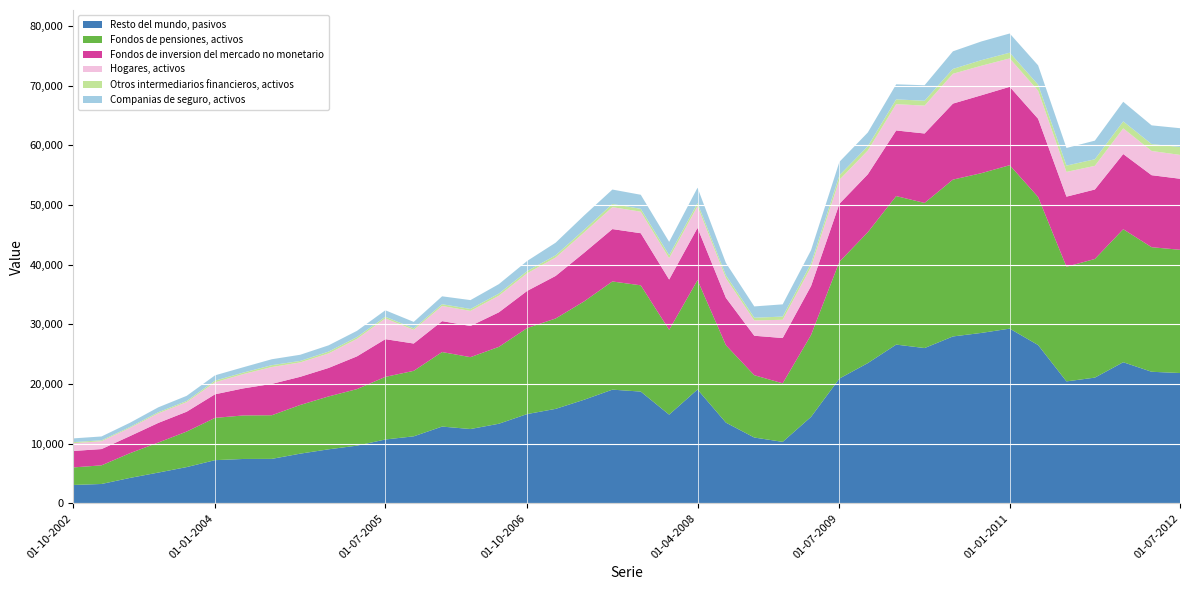

Reading left to right, list all the values displayed in this chart.

Resto del mundo, pasivos: 3079	3245	4260	5156	6076	7236	7437	7451	8326	9054	9666	10700	11228	12863	12451	13339	14963	15829	17352	19050	18726	14861	19076	13524	11028	10301	14488	20912	23499	26597	26020	27963	28554	29274	26524	20435	21066	23644	22045	21835
Fondos de pensiones, activos: 2939	3124	4141	5030	5952	7085	7292	7310	8155	8859	9474	10490	10973	12487	12043	12880	14417	15143	16474	18123	17805	14205	18326	12977	10442	9808	13718	19580	21925	24886	24311	26280	26766	27384	24808	19205	19880	22283	20872	20649
Fondos de inversion del mercado no monetario: 2758	2725	2863	3290	3326	3955	4535	5255	4718	4772	5486	6319	4575	5181	5223	5788	6222	7129	8140	8780	8727	8433	8749	7933	6611	7589	8208	9702	9708	10994	11637	12736	13051	13131	13105	11745	11638	12600	12064	11902
Hogares, activos: 1305	1311	1370	1602	1608	2010	2401	2825	2416	2434	2932	3479	2292	2539	2530	2791	2955	3091	3414	3672	3609	3582	3644	3292	2566	3056	3208	4023	3986	4405	4667	4997	4948	4760	4703	4146	3966	4301	4060	3995
Otros intermediarios financieros, activos: 170	158	151	192	195	278	250	309	246	307	301	278	252	297	322	352	362	372	429	536	477	503	523	484	456	538	587	754	710	804	817	809	932	958	1008	1058	1099	1167	1151	1326
Companias de seguro, activos: 631	643	713	818	855	887	895	995	1034	1049	1042	1082	1082	1321	1484	1580	1703	2107	2404	2415	2358	2230	2567	2073	1892	2050	2214	2251	2309	2521	2598	2952	3139	3216	3240	2954	3122	3288	3139	3148